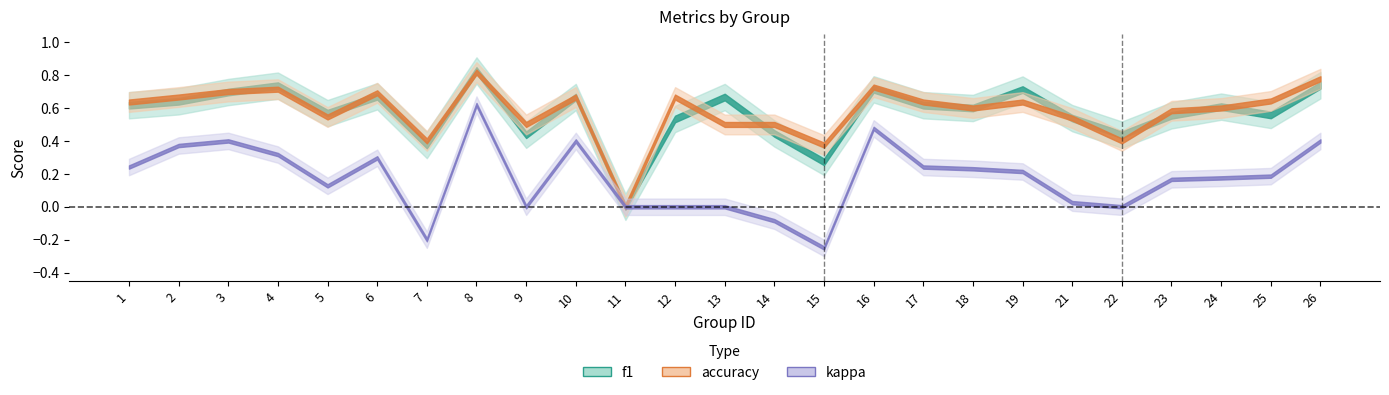

True or false: f1 and kappa cross at least once.

False